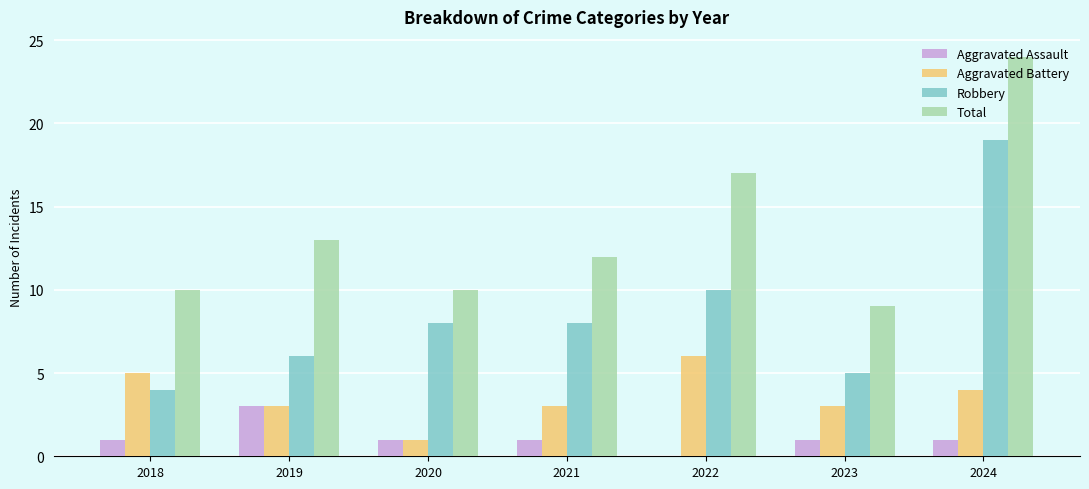

Is the value of Aggravated Battery at 2021 greater than the value of Total at 2024?

No